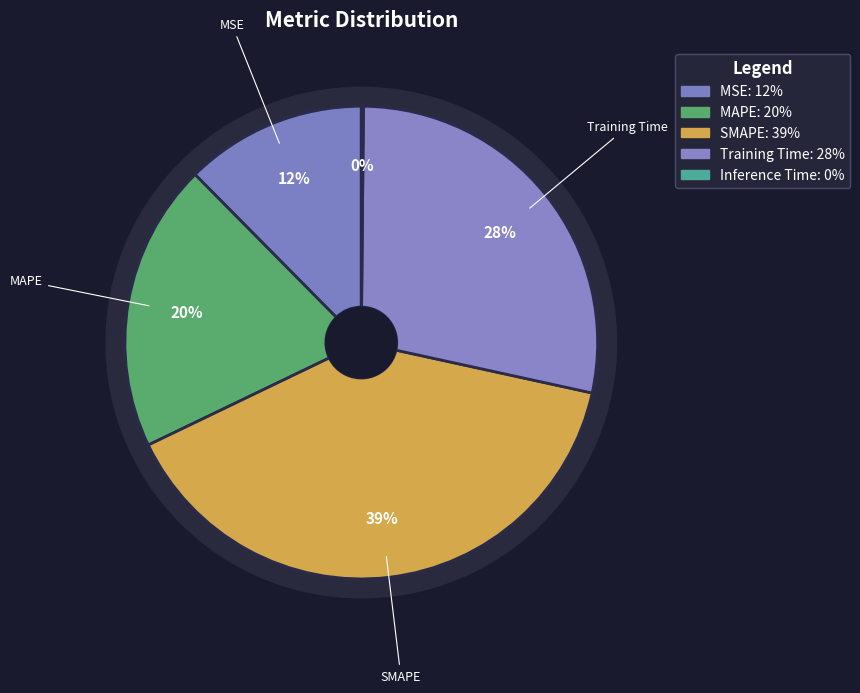

Do Inference Time and MAPE together represent more than half of the pie?

No